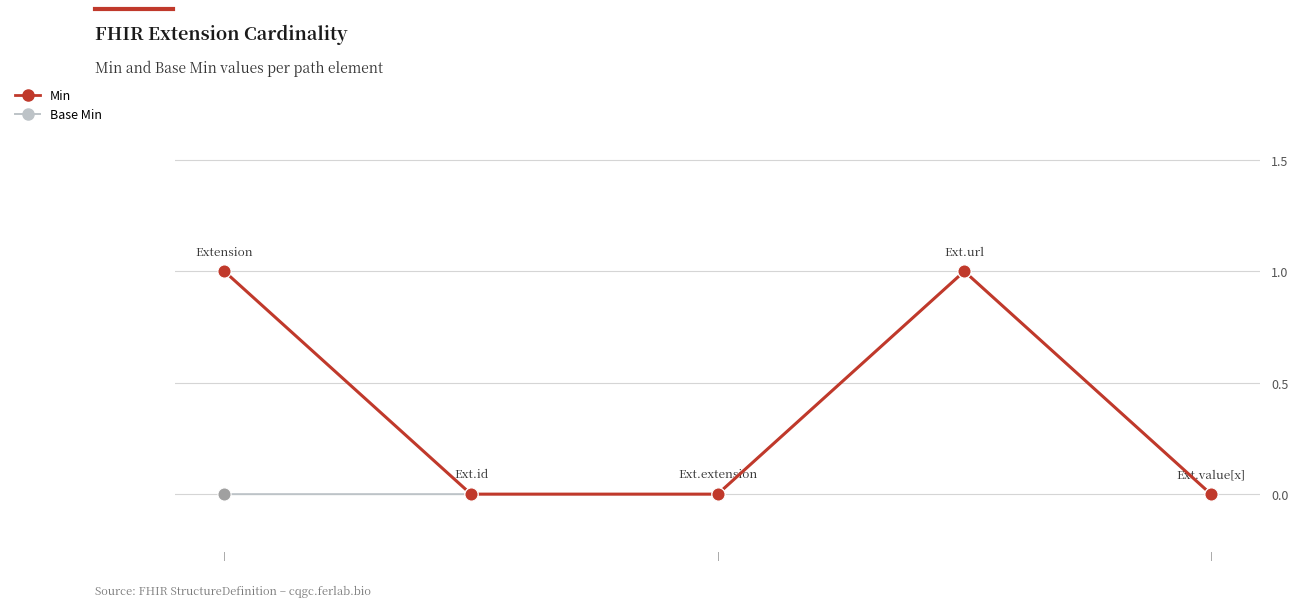

Which series has the largest total across all categories?

Min